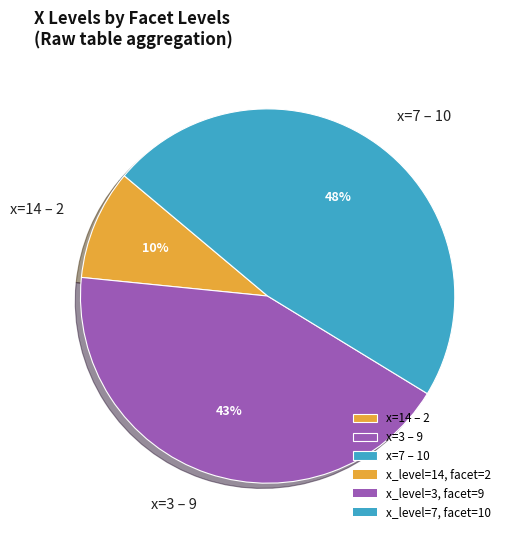

To the nearest percent, what is the difference between the largest and smallest slice percentages?

38%